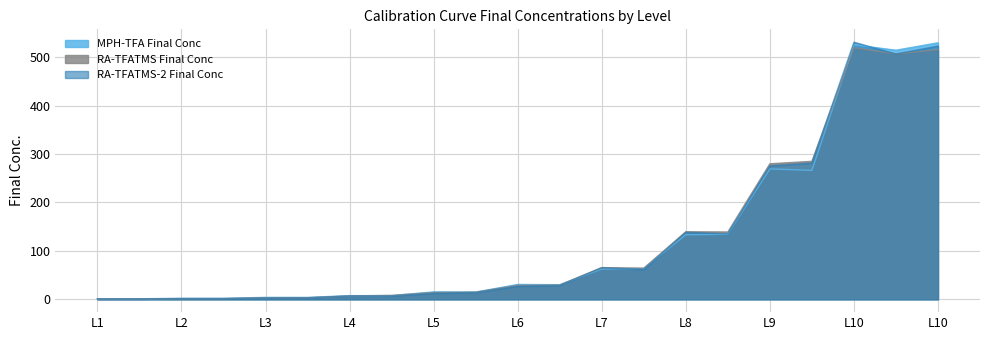

How many lines are shown in the chart?

3